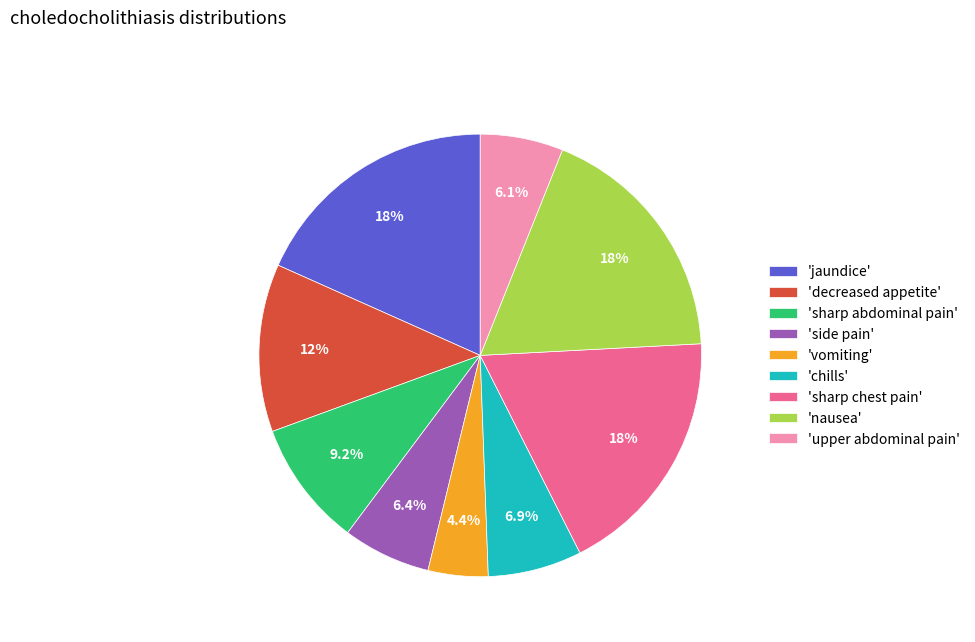

Which slice is the smallest?

'vomiting'